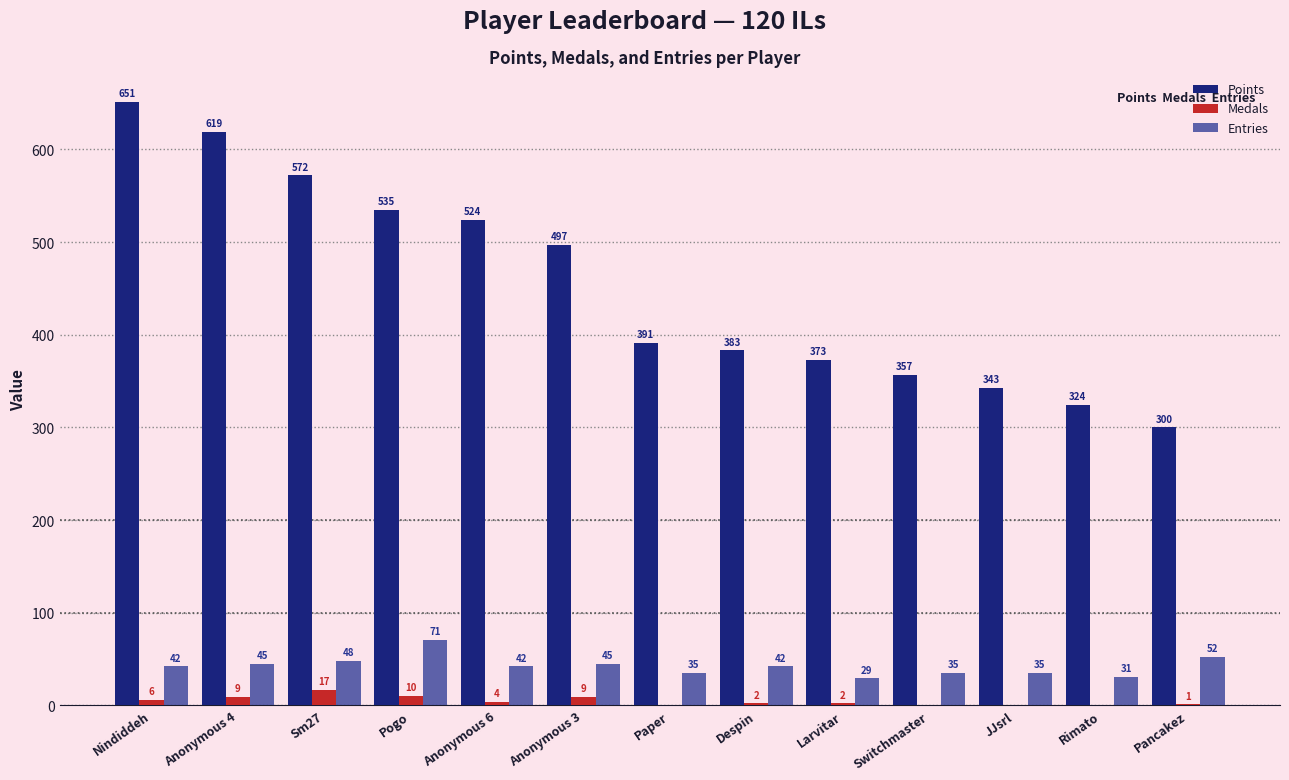

Which category has the lowest value across all series?

Paper